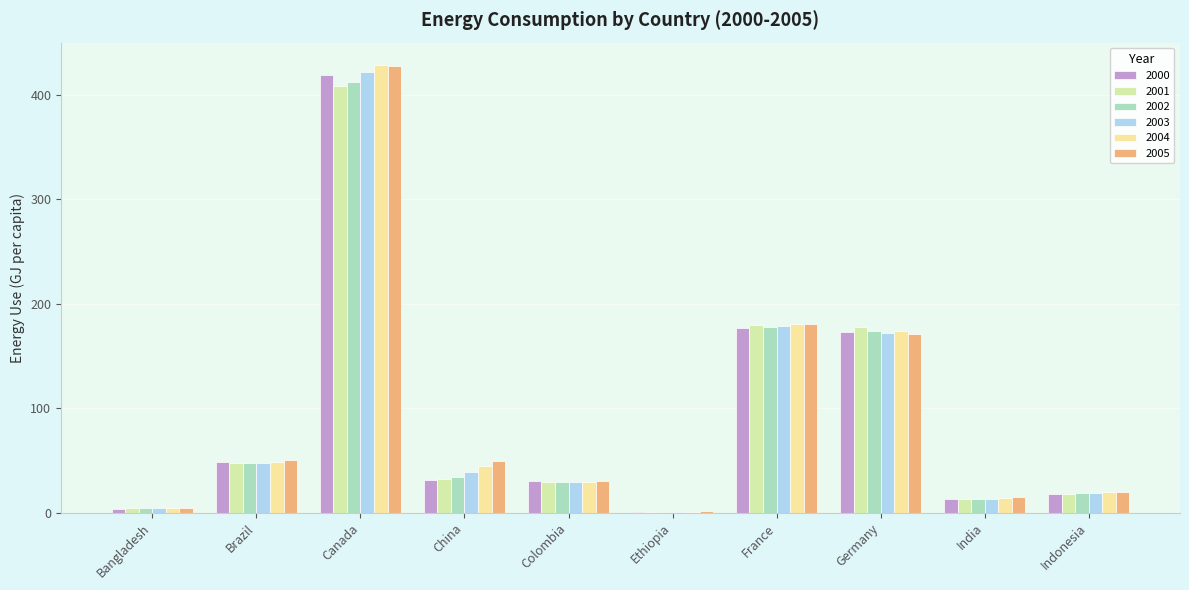

The 2004 series shows 173.8 at Germany. True or false?

True